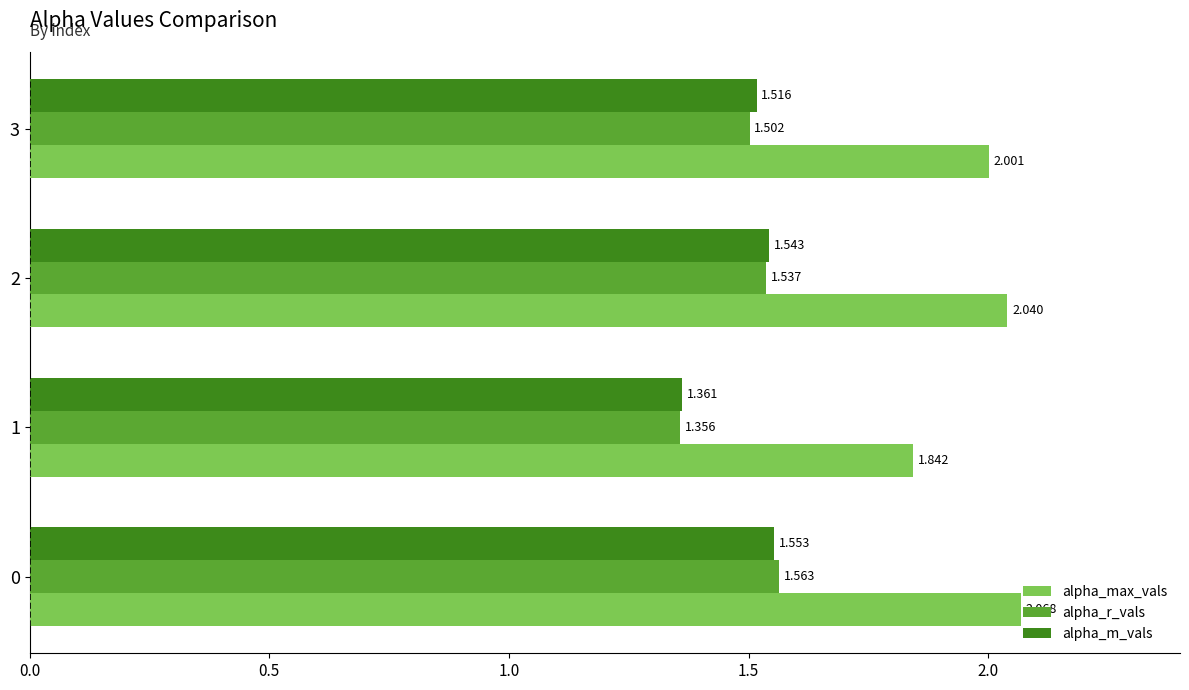

At 2, list the series in order from smallest to largest.

alpha_r_vals, alpha_m_vals, alpha_max_vals